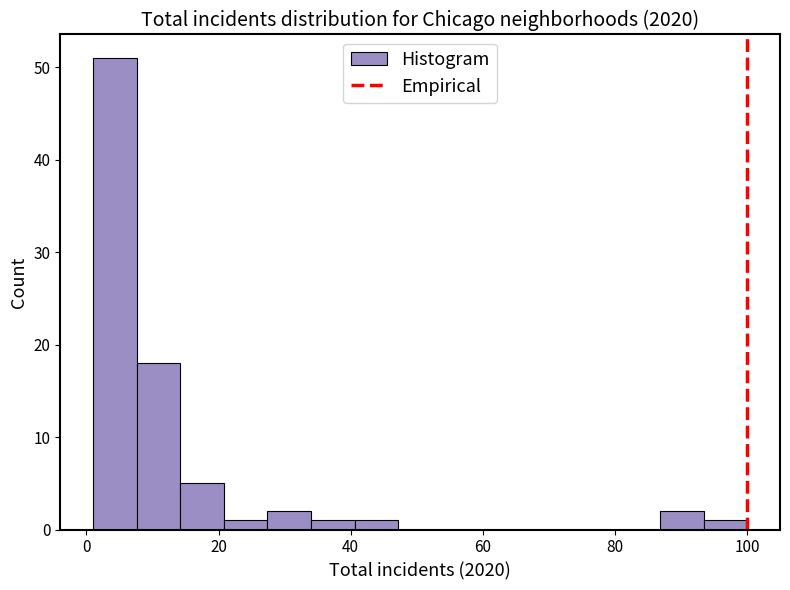

Read against the x-axis, roughly where is the centre of the tallest bar?

4